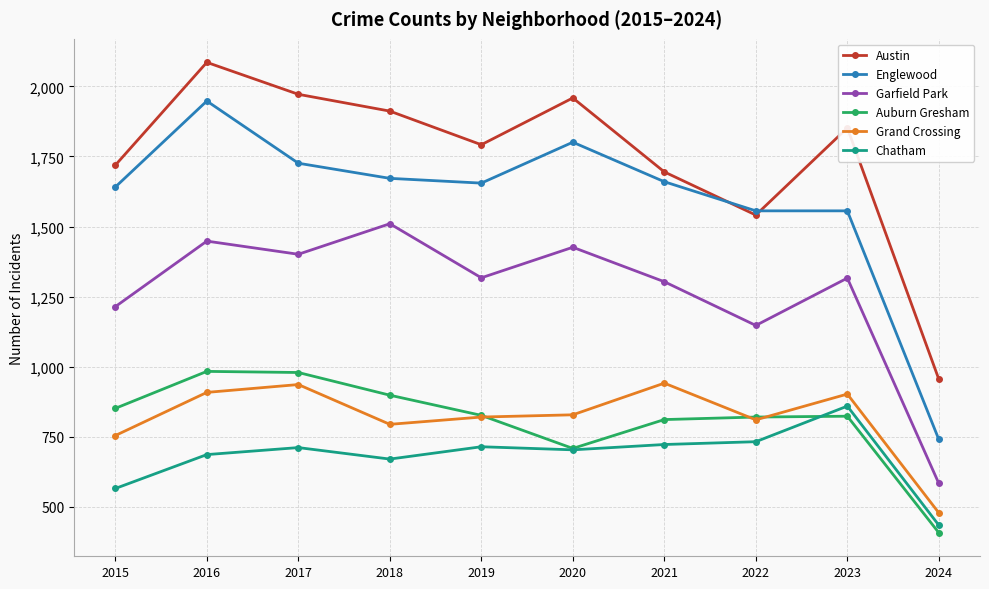

What is the sum of the Chatham values at 2022 and 2018?

1402